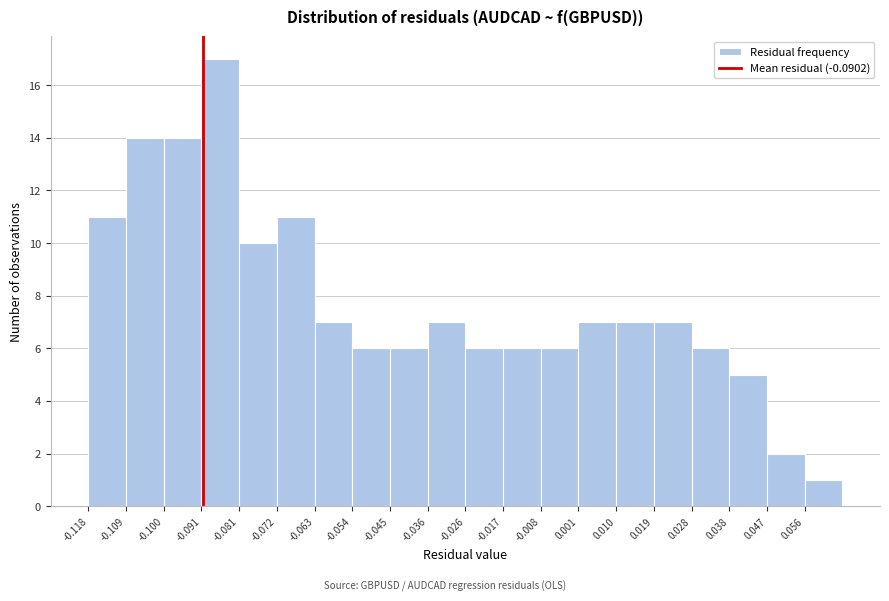

Over which range of the x-axis is the bar tallest?

-0.091 to -0.081